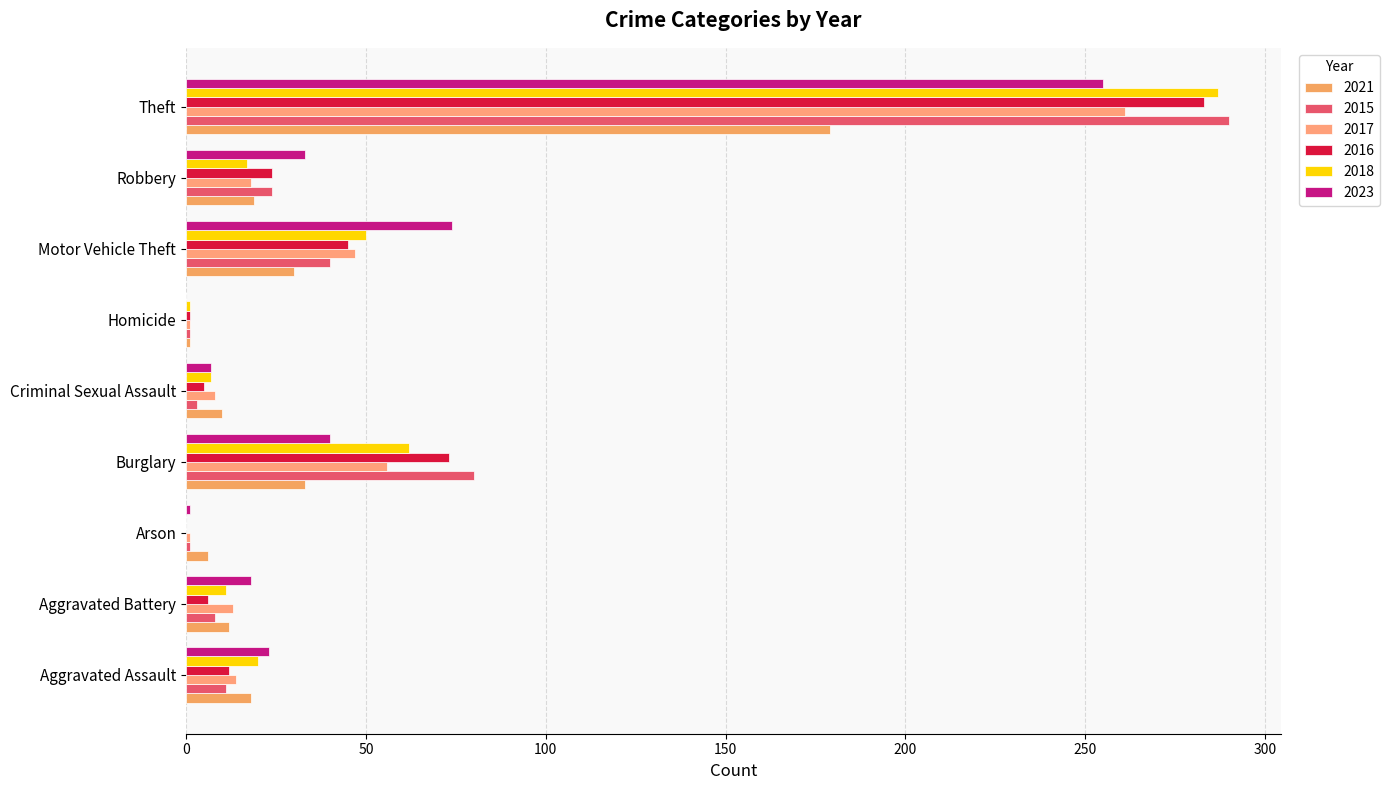

What are all the series names shown in the legend?

2021, 2015, 2017, 2016, 2018, 2023